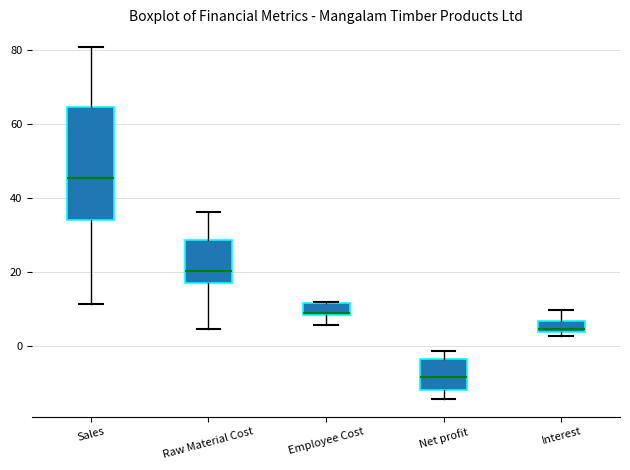

Where does the lower whisker of the box for Employee Cost end on the y-axis? The values are not printed on the chart, so give them approximately, as read against the axis.

6